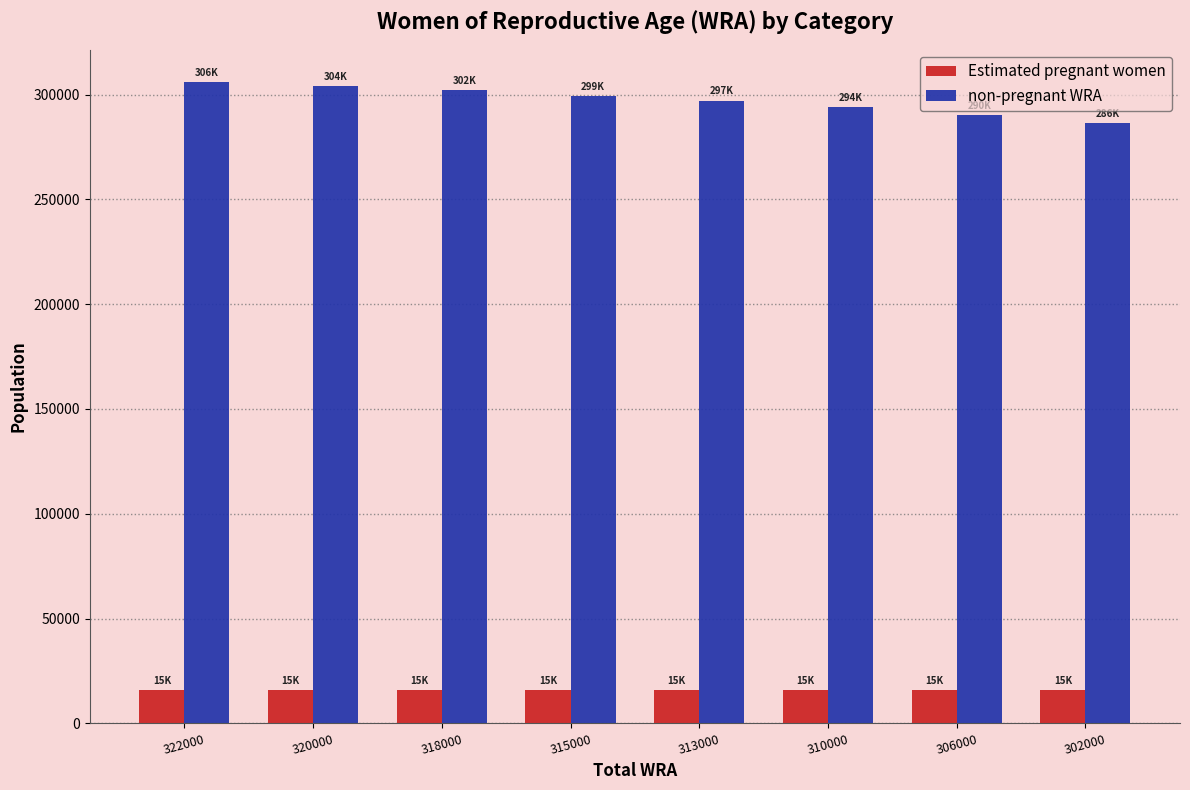

Is it true that Estimated pregnant women equals 15890.0 at 318000?

True